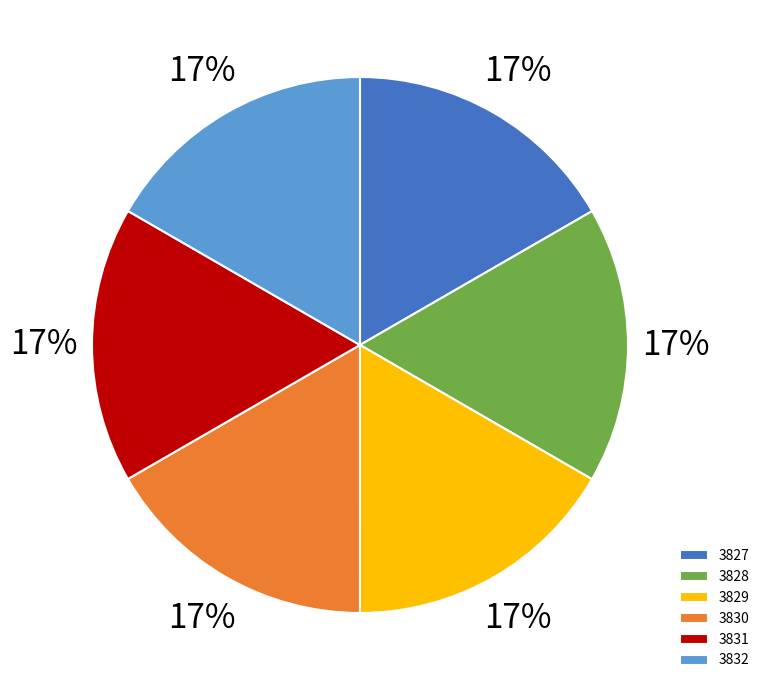

Is there any slice that represents more than half of the pie?

No